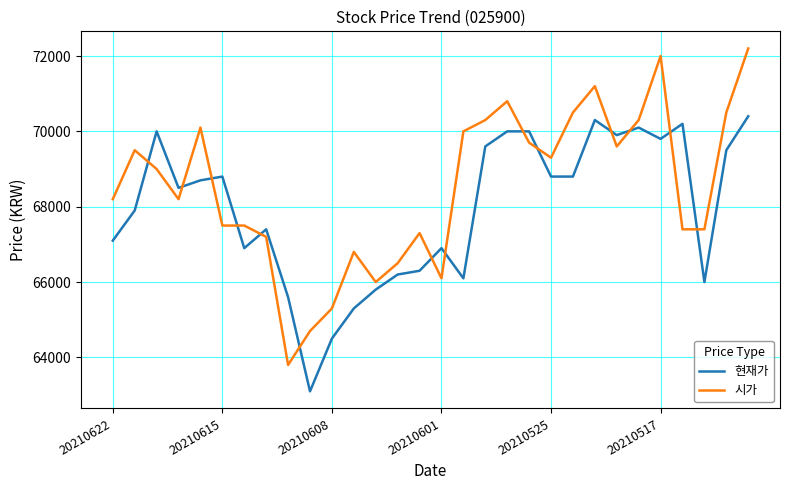

True or false: 현재가 and 시가 cross at least once.

True